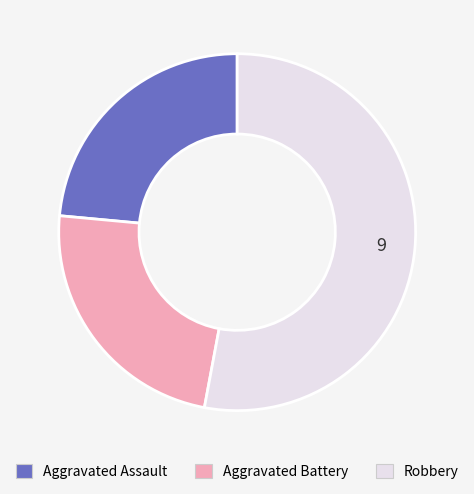

Is there a majority slice in this chart?

Yes